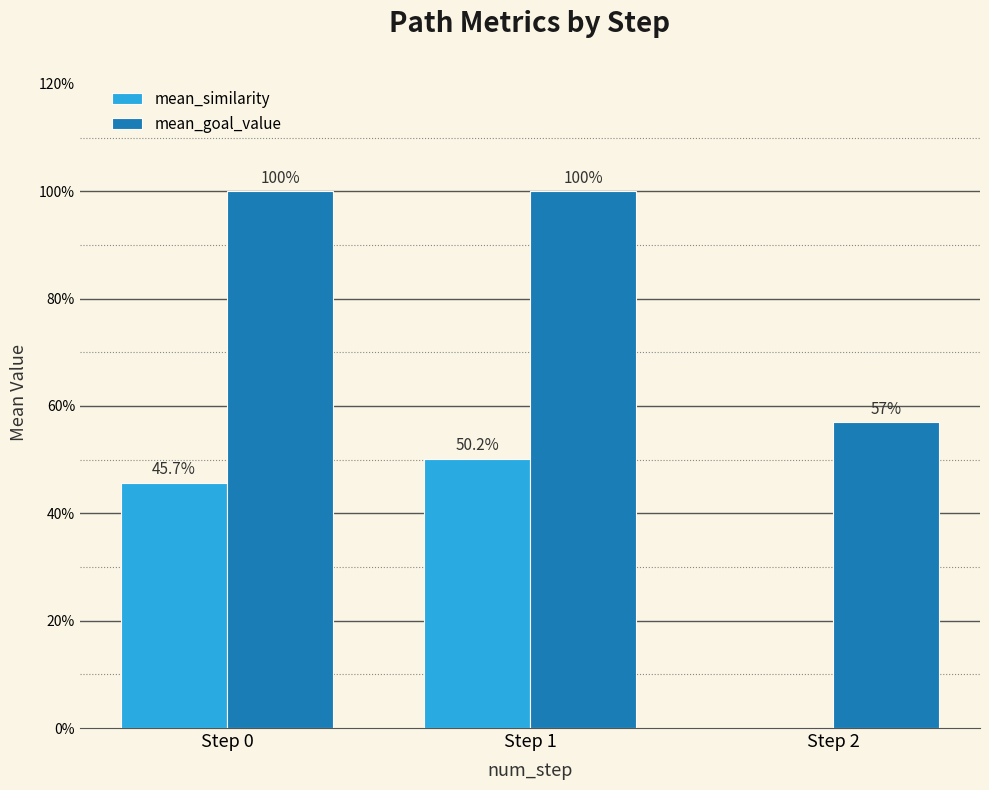

What are all the series names shown in the legend?

mean_similarity, mean_goal_value